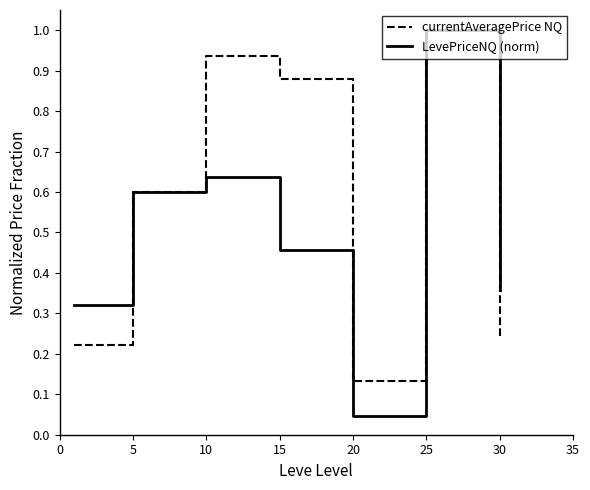

Which series has the widest spread of values?

LevePriceNQ (norm)